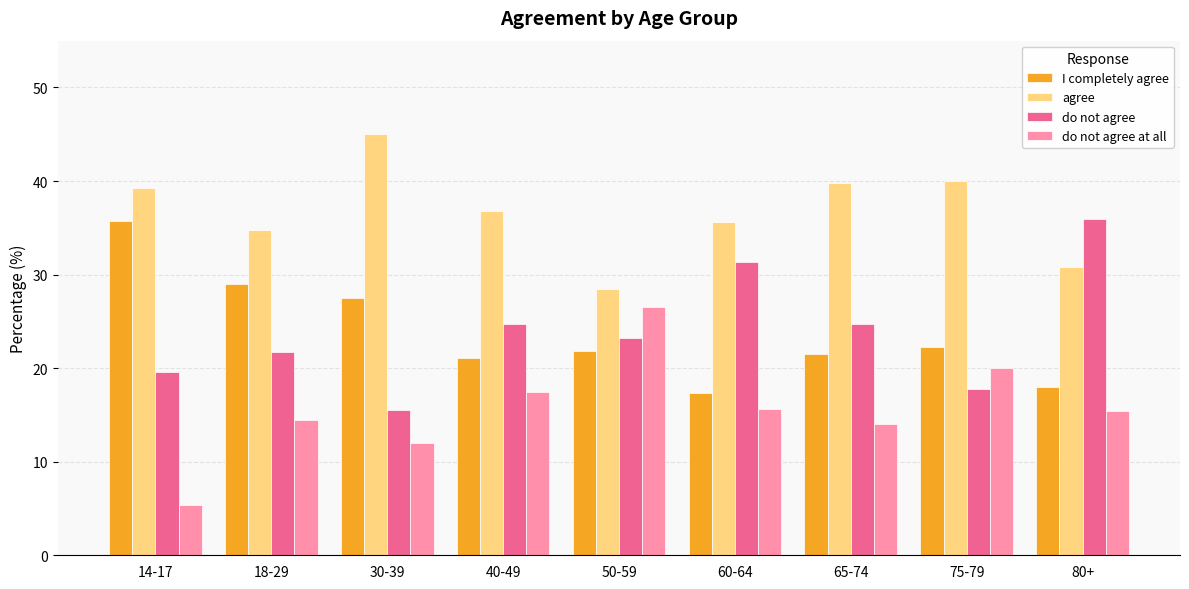

Which series has the largest total across all categories?

agree